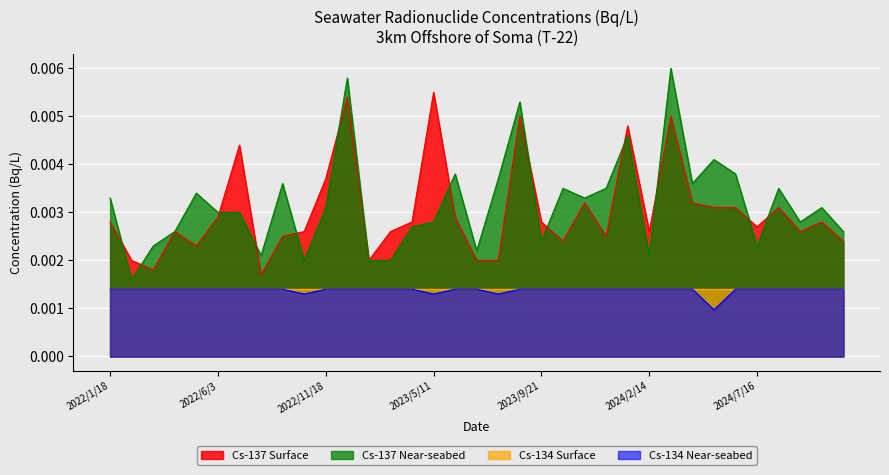

The value of Cs-137 Near-seabed at 2024/3/19 is 0.0. True or false?

False